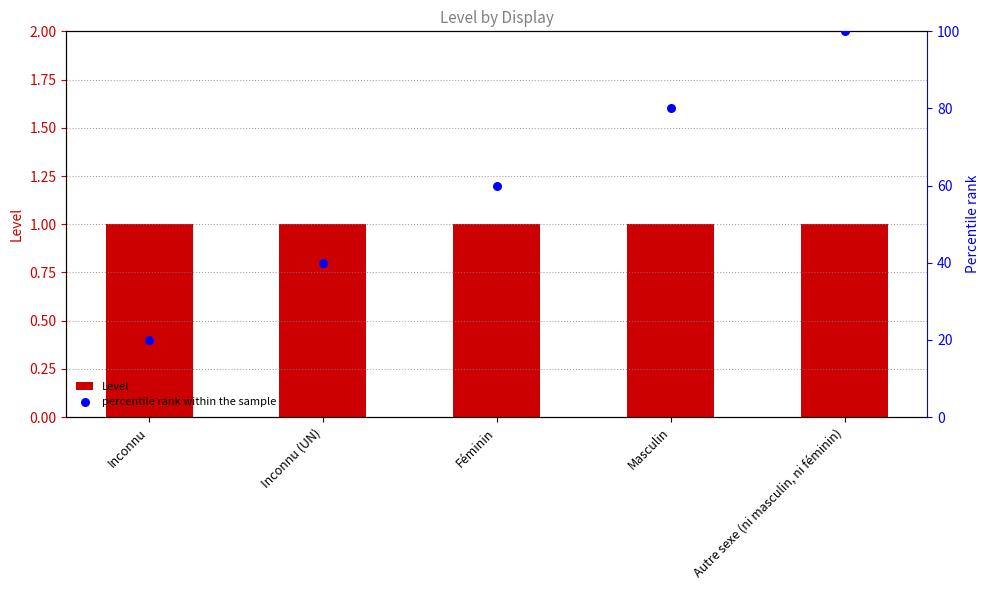

Which series reaches the minimum Y coordinate?

Level